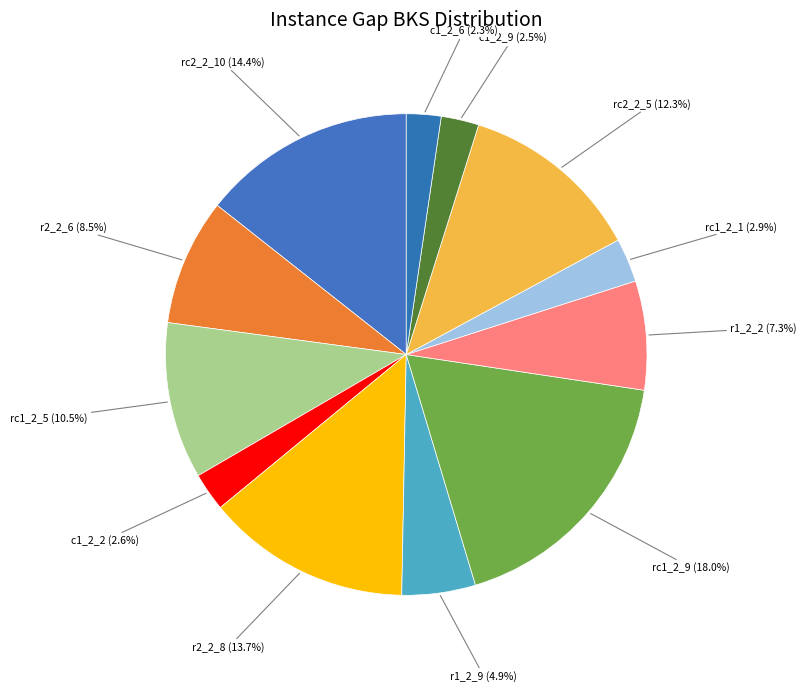

Is the sum of c1_2_2 and r1_2_9 greater than half?

No